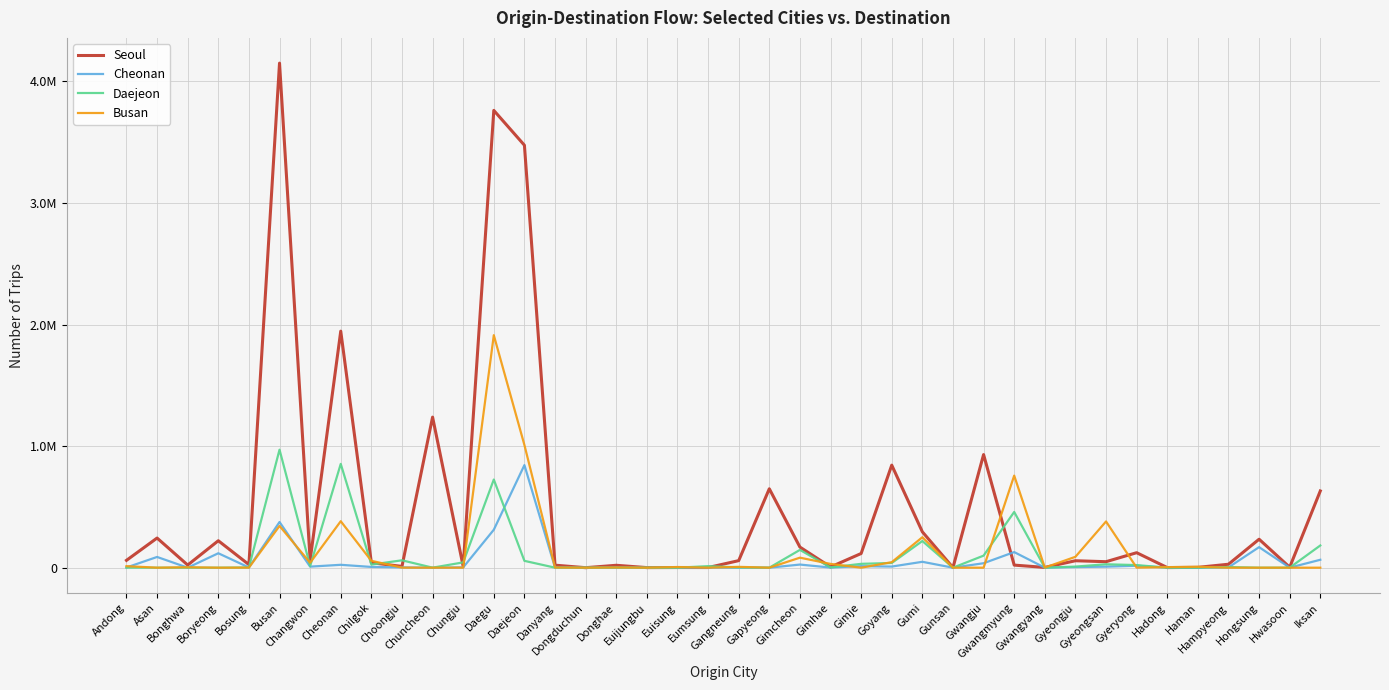

Reading left to right, extract all data points from this chart.

Seoul: Andong=60406	Asan=243839	Bonghwa=21806	Boryeong=221827	Bosung=25327	Busan=4150801	Changwon=62728	Cheonan=1945877	Chilgok=40806	Choongju=10637	Chuncheon=1238695	Chungju=10720	Daegu=3761802	Daejeon=3475265	Danyang=20699	Dongduchun=0	Donghae=19755	Euijungbu=728	Euisung=1410	Eumsung=1216	Gangneung=58000	Gapyeong=649187	Gimcheon=169497	Gimhae=5944	Gimje=116710	Goyang=843493	Gumi=294892	Gunsan=877	Gwangju=930496	Gwangmyung=21217	Gwangyang=2293	Gyeongju=57140	Gyeongsan=49282	Gyeryong=123313	Hadong=923	Haman=2793	Hampyeong=28328	Hongsung=234151	Hwasoon=3675	Iksan=631252
Cheonan: Andong=1497	Asan=88280	Bonghwa=35	Boryeong=118716	Bosung=1669	Busan=375780	Changwon=8638	Cheonan=23736	Chilgok=6082	Choongju=2422	Chuncheon=0	Chungju=2627	Daegu=312183	Daejeon=843860	Danyang=777	Dongduchun=0	Donghae=264	Euijungbu=0	Euisung=0	Eumsung=532	Gangneung=118	Gapyeong=67	Gimcheon=25780	Gimhae=997	Gimje=12538	Goyang=9247	Gumi=48404	Gunsan=34	Gwangju=36711	Gwangmyung=128307	Gwangyang=105	Gyeongju=4975	Gyeongsan=8480	Gyeryong=15863	Hadong=80	Haman=299	Hampyeong=2448	Hongsung=168990	Hwasoon=321	Iksan=65112
Daejeon: Andong=360	Asan=0	Bonghwa=0	Boryeong=0	Bosung=1853	Busan=970661	Changwon=13218	Cheonan=853860	Chilgok=25410	Choongju=60737	Chuncheon=202	Chungju=43599	Daegu=725169	Daejeon=56292	Danyang=143	Dongduchun=0	Donghae=250	Euijungbu=0	Euisung=0	Eumsung=12740	Gangneung=2248	Gapyeong=0	Gimcheon=146313	Gimhae=2136	Gimje=31590	Goyang=38708	Gumi=219397	Gunsan=0	Gwangju=99111	Gwangmyung=458371	Gwangyang=100	Gyeongju=9043	Gyeongsan=28011	Gyeryong=21442	Hadong=19	Haman=390	Hampyeong=5272	Hongsung=0	Hwasoon=383	Iksan=182725
Busan: Andong=12701	Asan=0	Bonghwa=3623	Boryeong=0	Bosung=441	Busan=343552	Changwon=40483	Cheonan=382284	Chilgok=56608	Choongju=356	Chuncheon=0	Chungju=184	Daegu=1912562	Daejeon=1009265	Danyang=1291	Dongduchun=0	Donghae=1532	Euijungbu=0	Euisung=5295	Eumsung=163	Gangneung=6858	Gapyeong=0	Gimcheon=82353	Gimhae=31154	Gimje=0	Goyang=45346	Gumi=250509	Gunsan=0	Gwangju=0	Gwangmyung=757375	Gwangyang=958	Gyeongju=89479	Gyeongsan=380208	Gyeryong=671	Hadong=4480	Haman=7416	Hampyeong=0	Hongsung=0	Hwasoon=0	Iksan=0